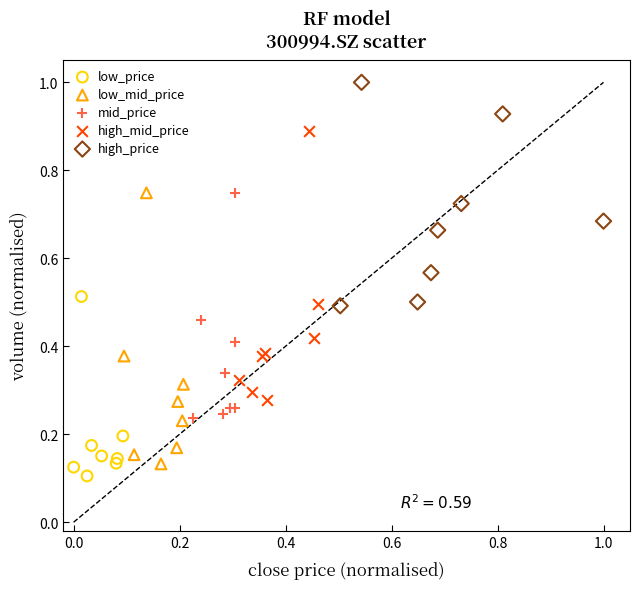

Which series contains the highest Y value?

high_price